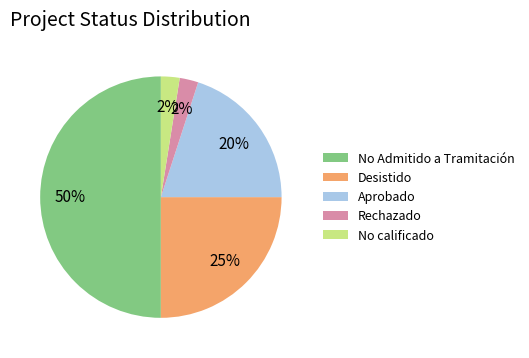

Is No calificado the majority of the pie?

No